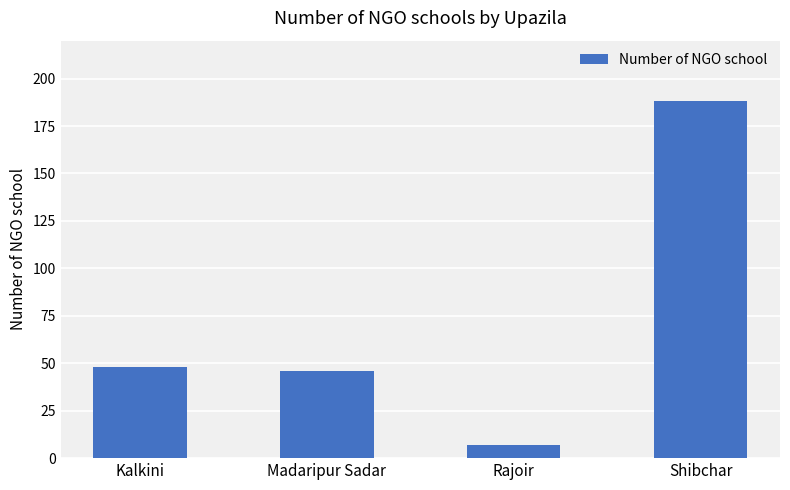

Reading right to left, list all the values displayed in this chart.

Shibchar=188	Rajoir=7	Madaripur Sadar=46	Kalkini=48